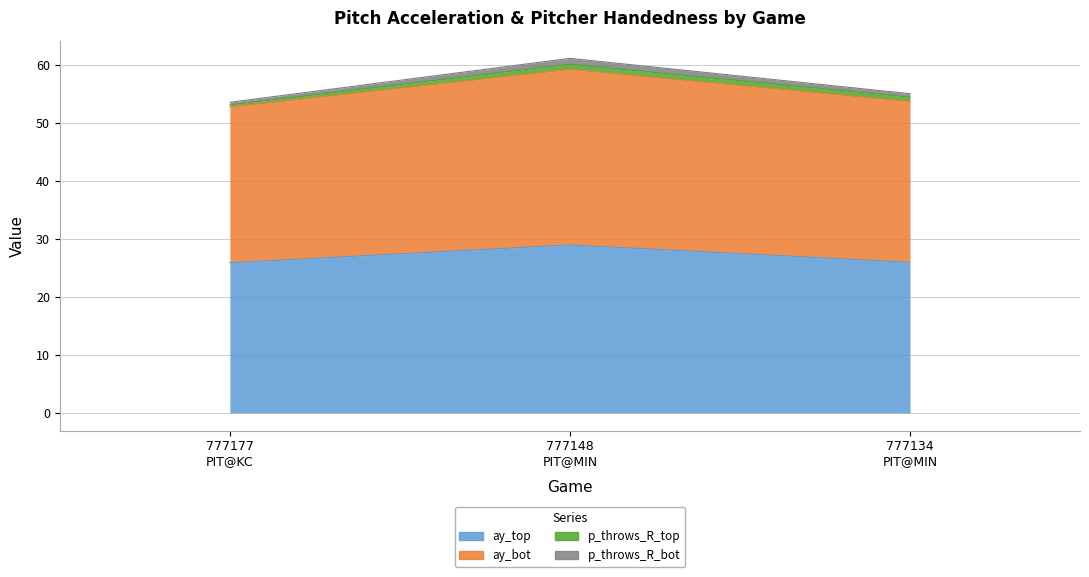

Which series has the largest total across all categories?

ay_bot